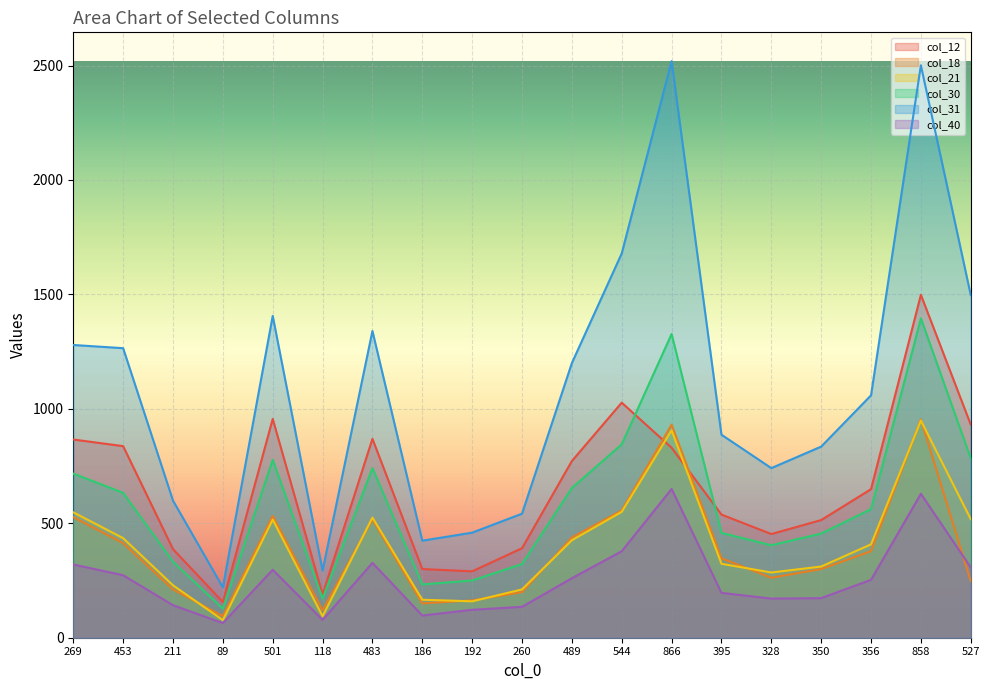

What is the total value across all series at 260?

1800